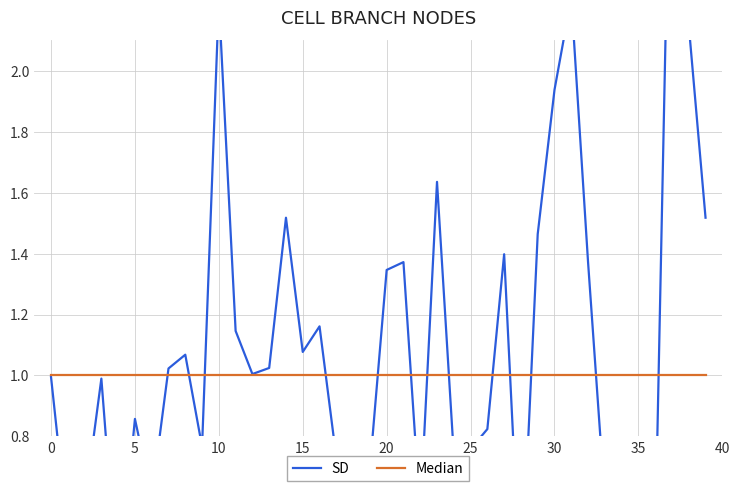

Rank the series by their maximum value, from highest to lowest.

SD, Median